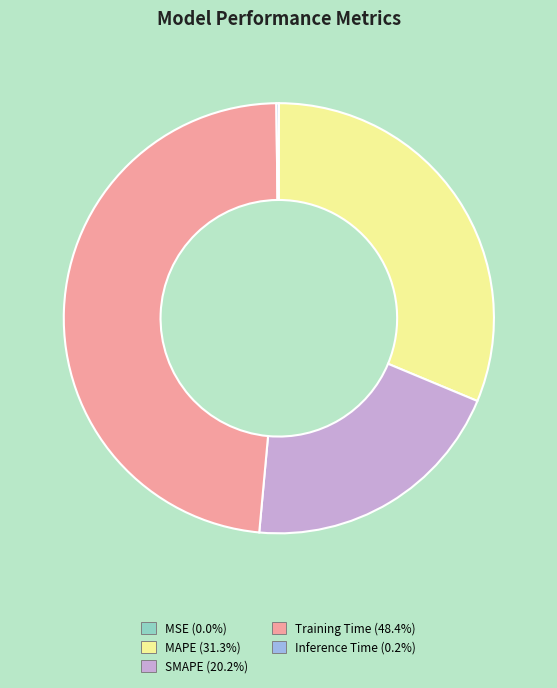

Do MAPE and SMAPE together represent more than half of the pie?

Yes